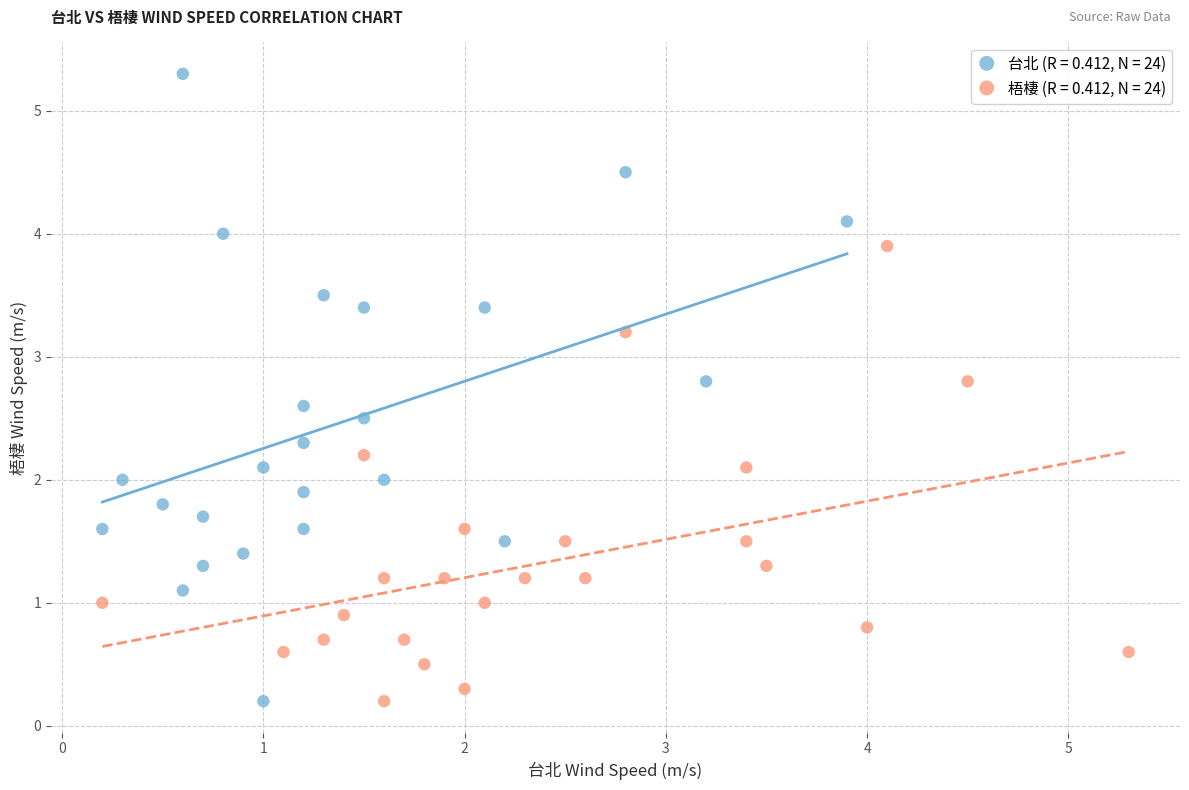

Which series contains the highest Y value?

台北 (R = 0.412, N = 24)